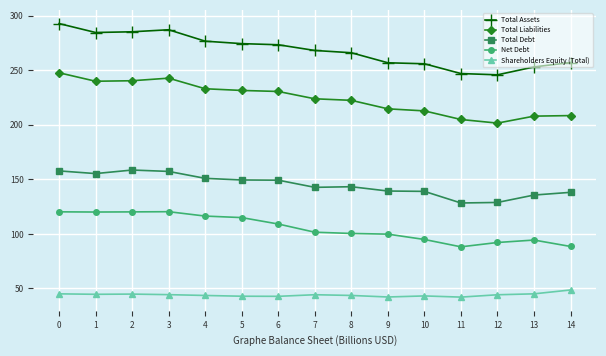

List the series in order of their overall mean, highest first.

Total Assets, Total Liabilities, Total Debt, Net Debt, Shareholders Equity (Total)